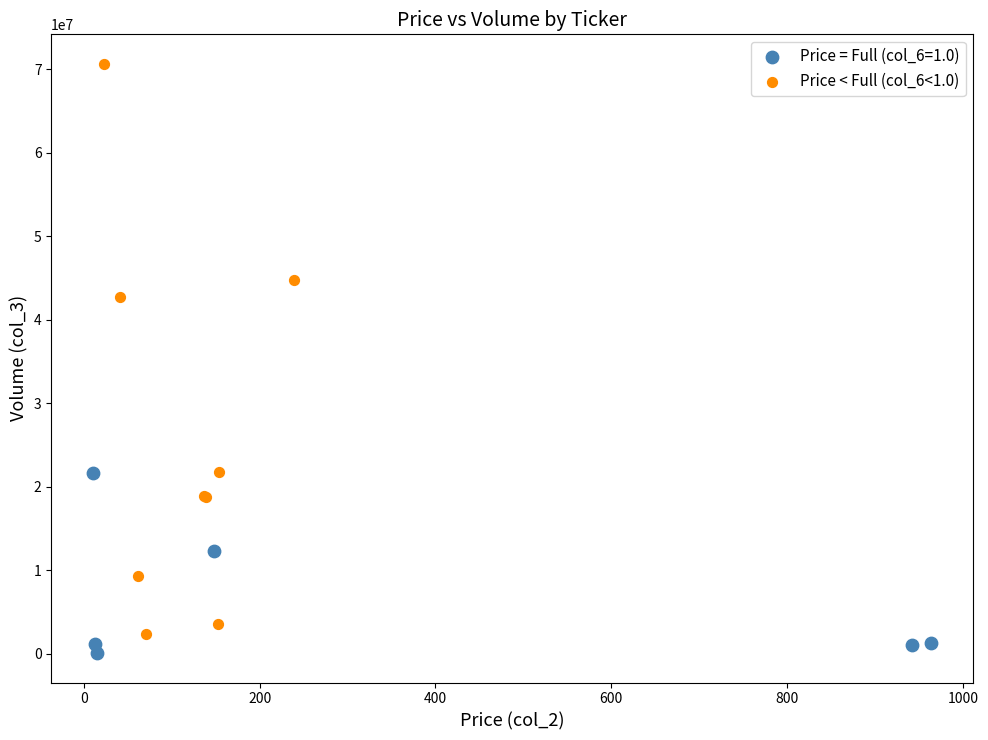

Which series has the largest Y range (max minus min)?

Price < Full (col_6<1.0)